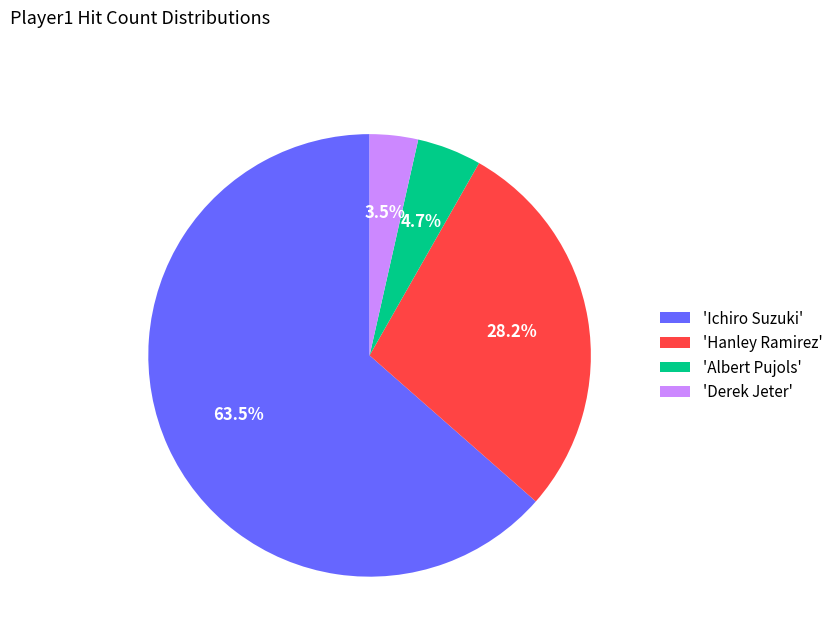

What percentage do 'Hanley Ramirez' and 'Ichiro Suzuki' together represent?

91.8%